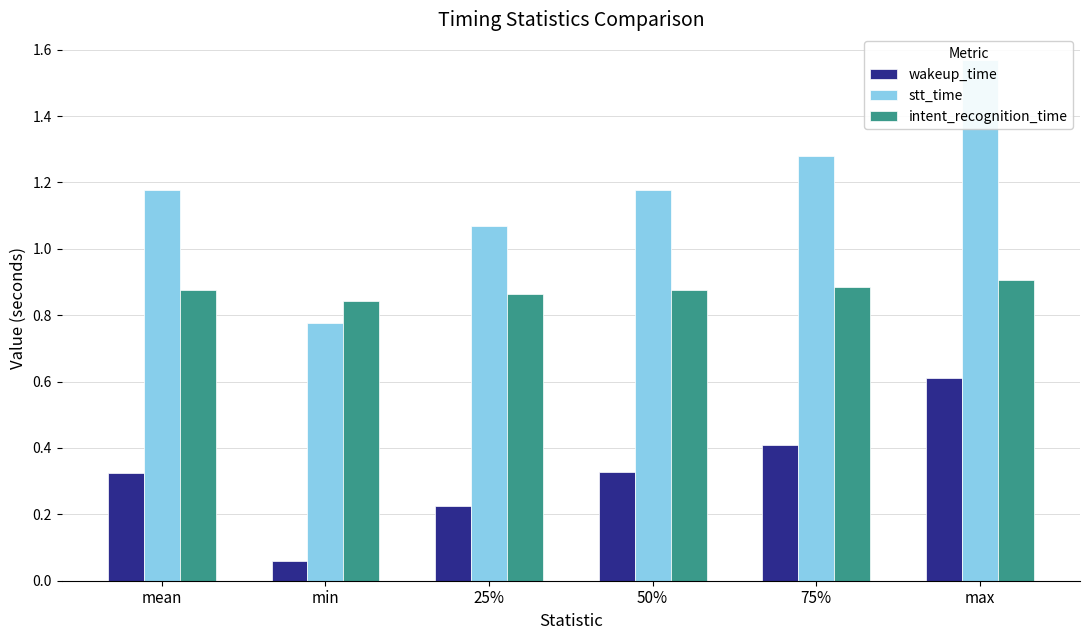

Rank the series by their average value, from highest to lowest.

stt_time, intent_recognition_time, wakeup_time